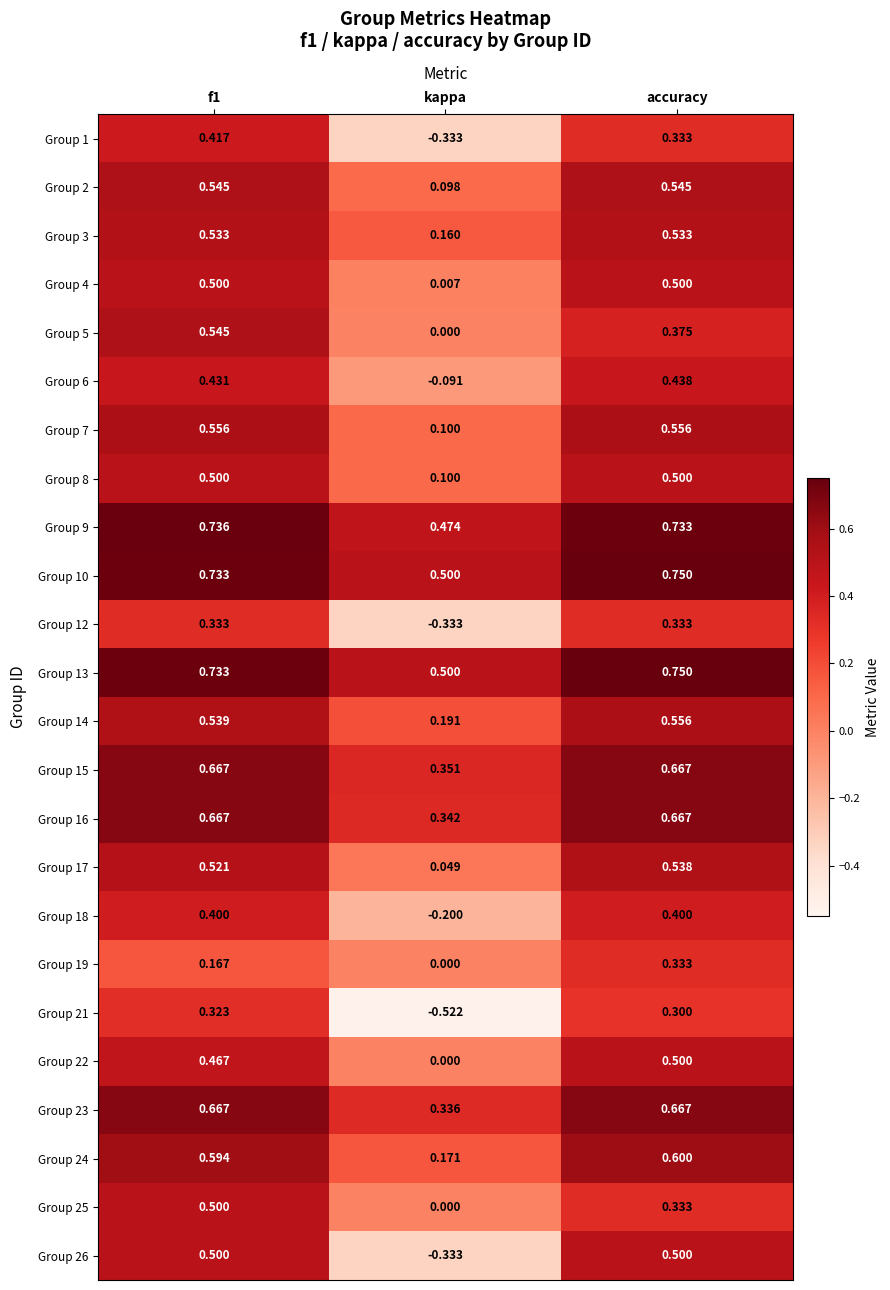

Which category has the lowest value in the Group 15 series?

kappa